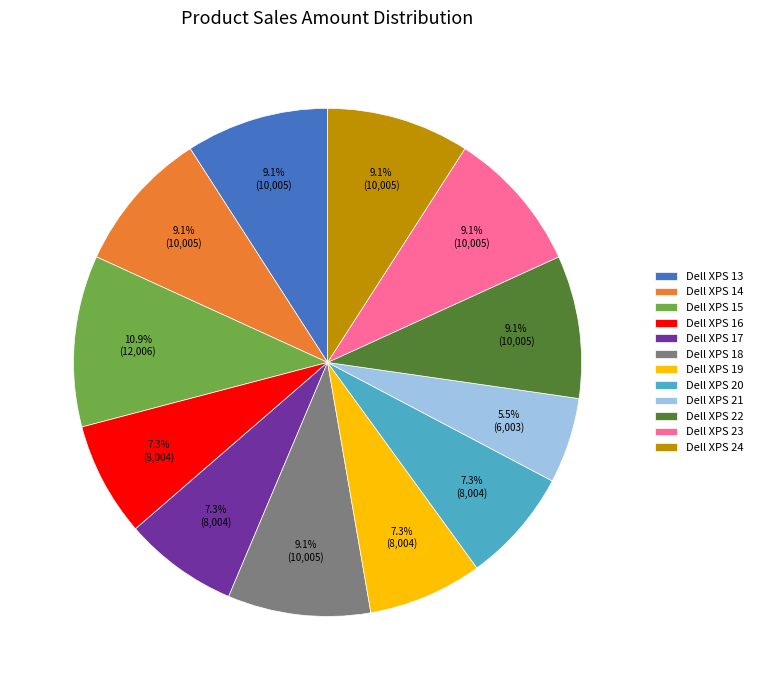

Combined, do Dell XPS 16 and Dell XPS 13 account for over 50%?

No